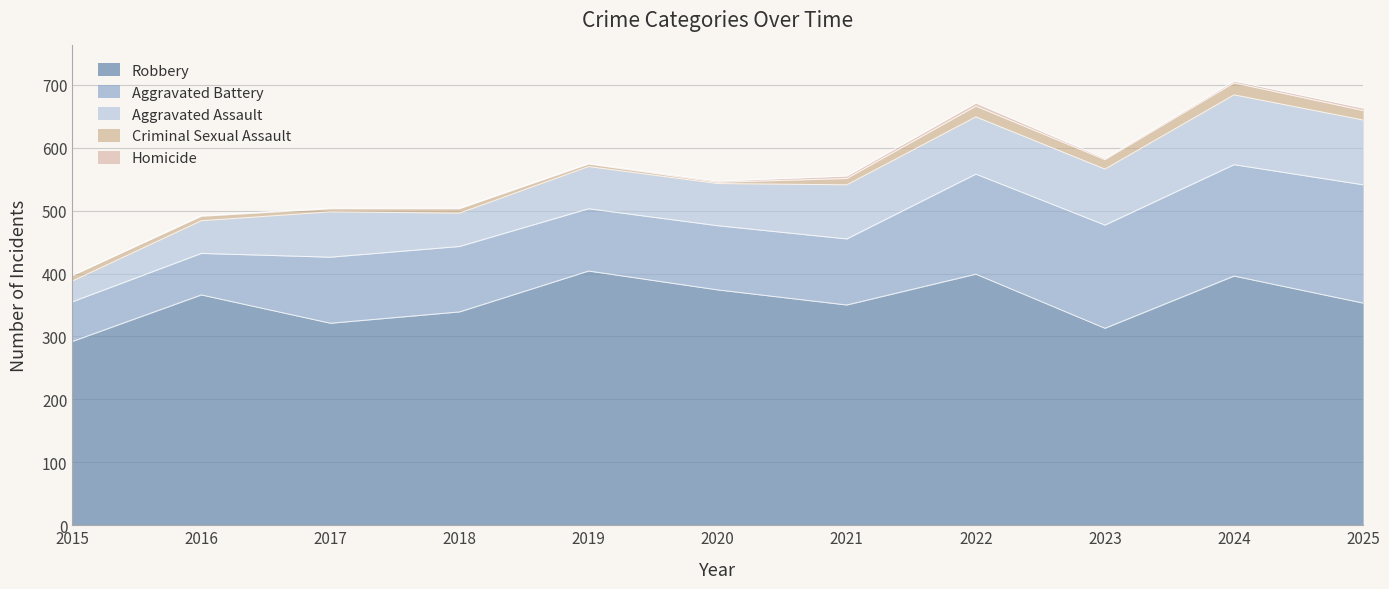

What is the value of the Robbery point at the 1st from the left?

292